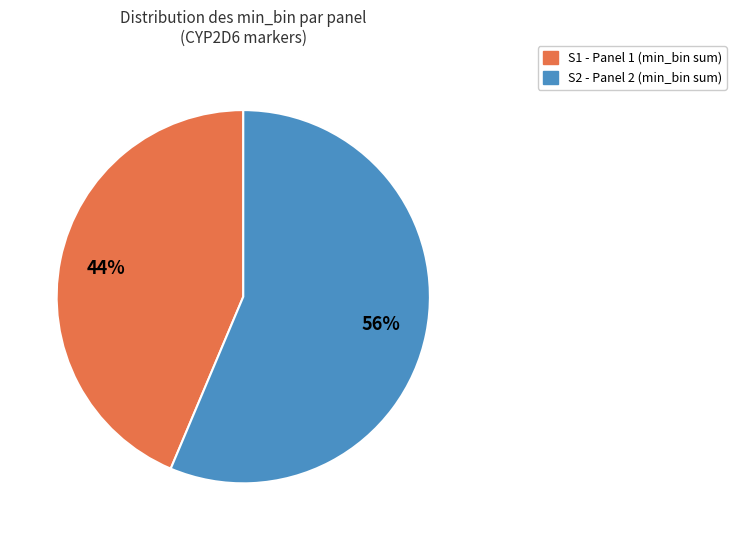

Which category has the biggest portion of the pie?

S2